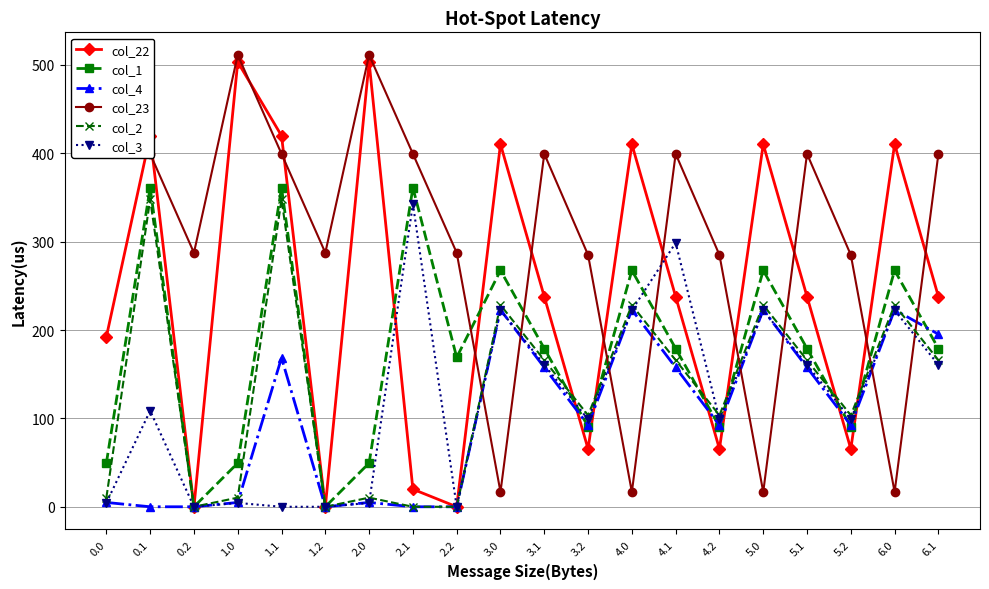

What is the total value across all series at 0.0?

772.7